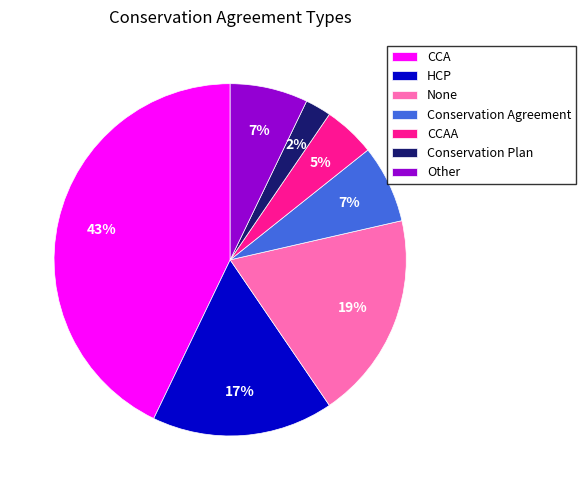

To the nearest percent, what portion does Conservation Plan represent?

2%